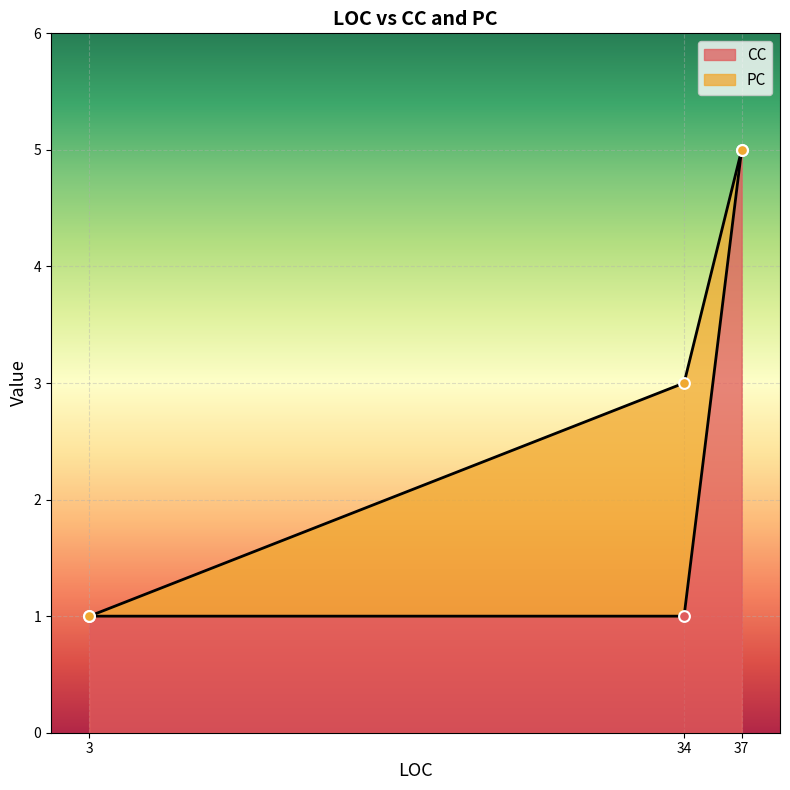

What is the highest value of the CC series?

5